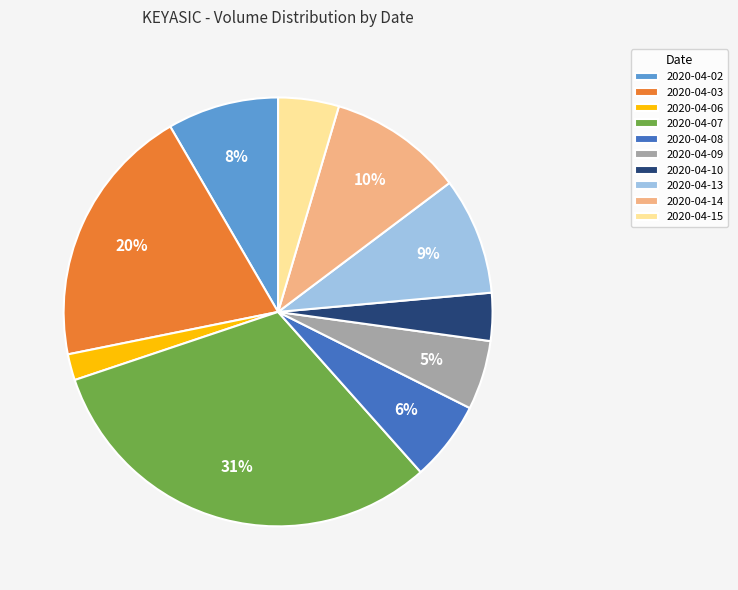

To the nearest percent, what is the combined percentage of 2020-04-02 and 2020-04-13?

17%